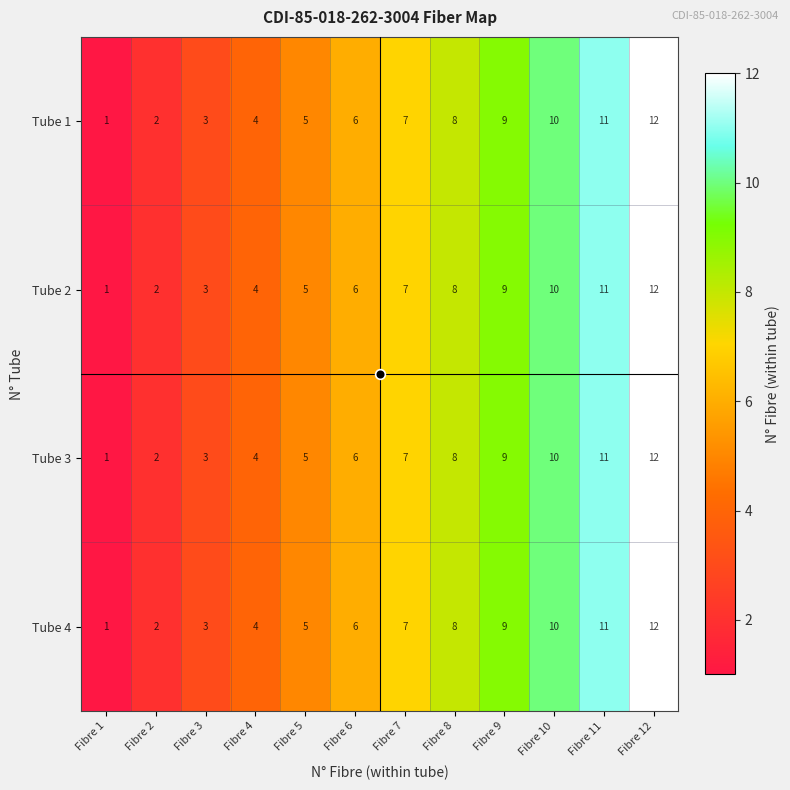

What is the total value across all series at Fibre 3?

12